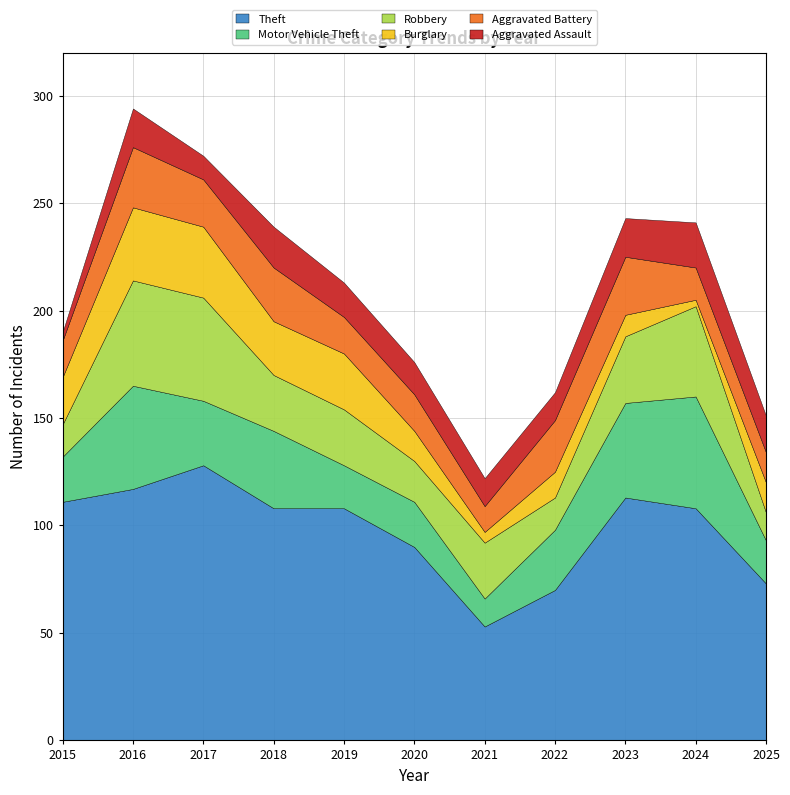

True or false: Robbery has a value of 43 at 2023.

False